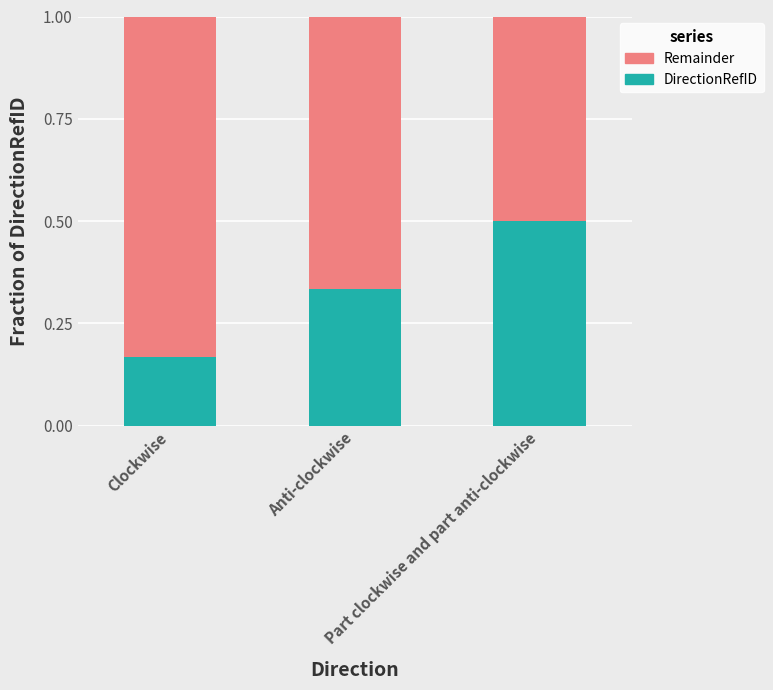

List the labels in order of DirectionRefID value, smallest first.

Clockwise, Anti-clockwise, Part clockwise and part anti-clockwise